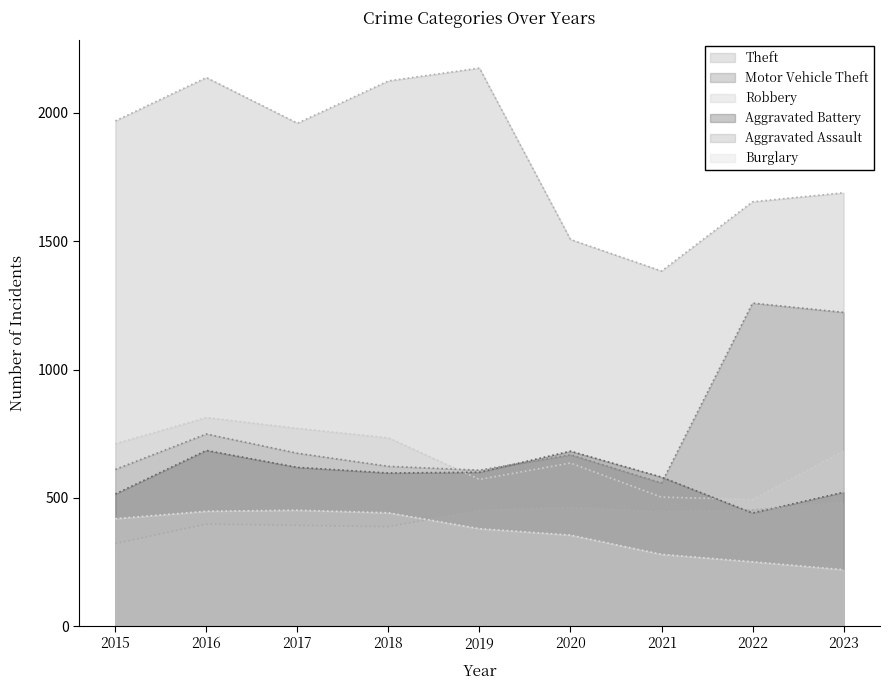

How many interior local valleys does the Motor Vehicle Theft series have?

2